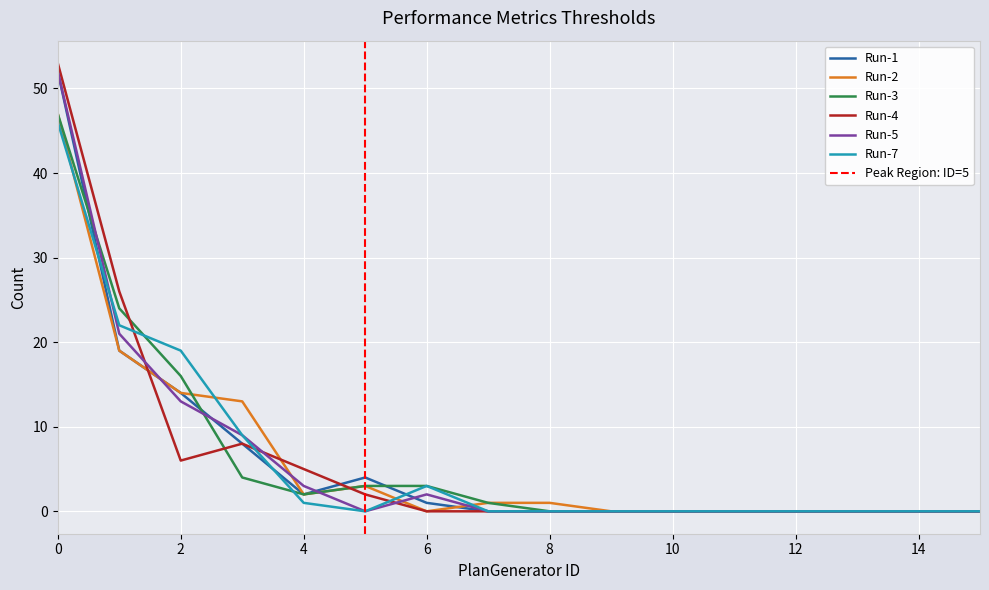

What is the maximum value for Run-7?

46